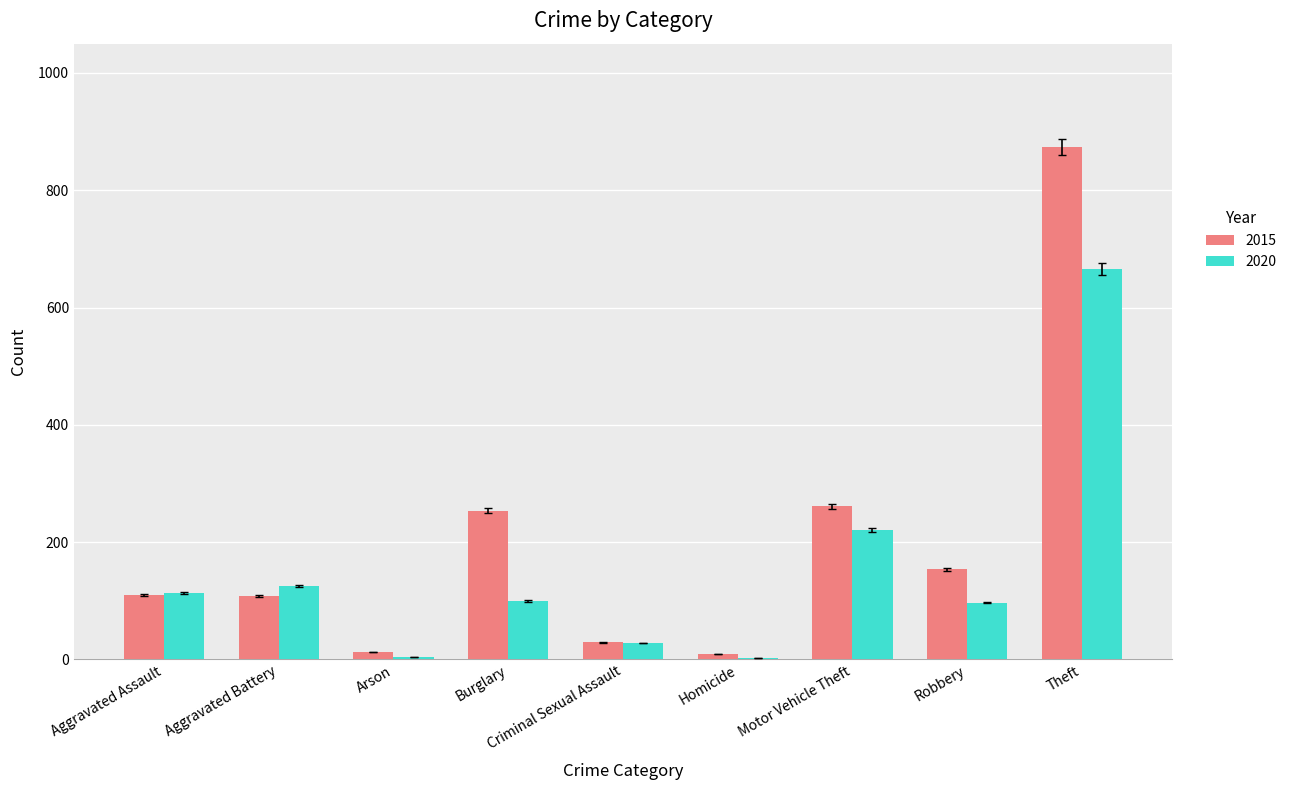

Which series has the largest total across all categories?

2015